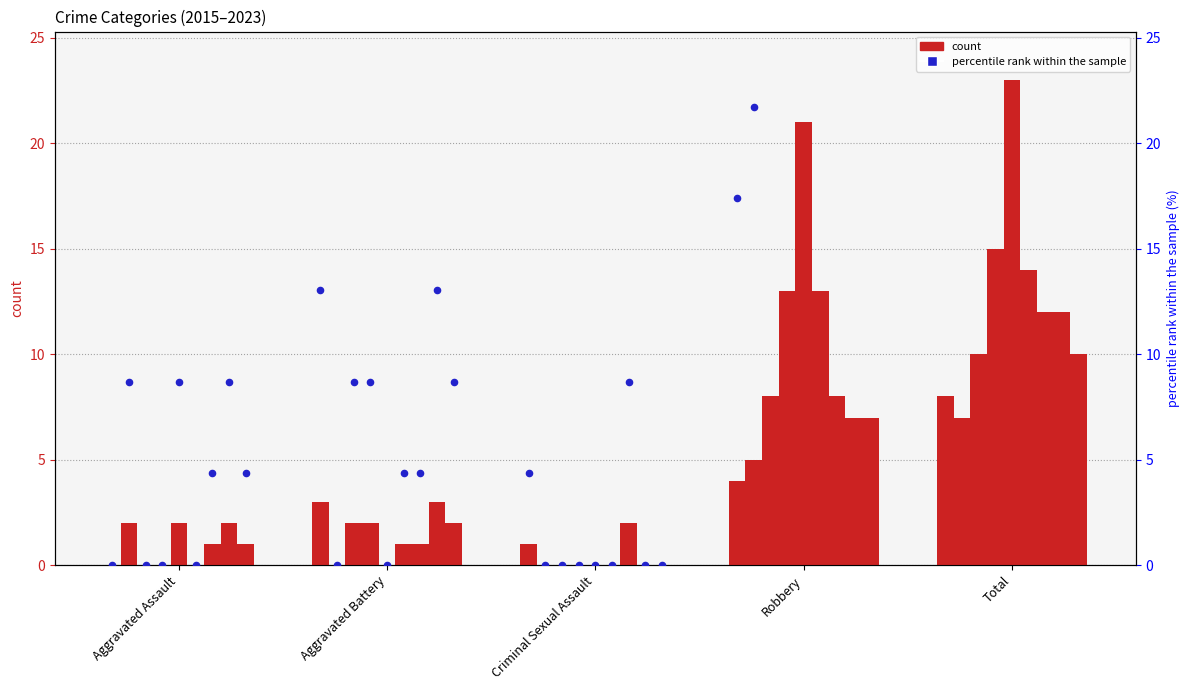

Which has a higher value, Aggravated Assault or Total?

Total